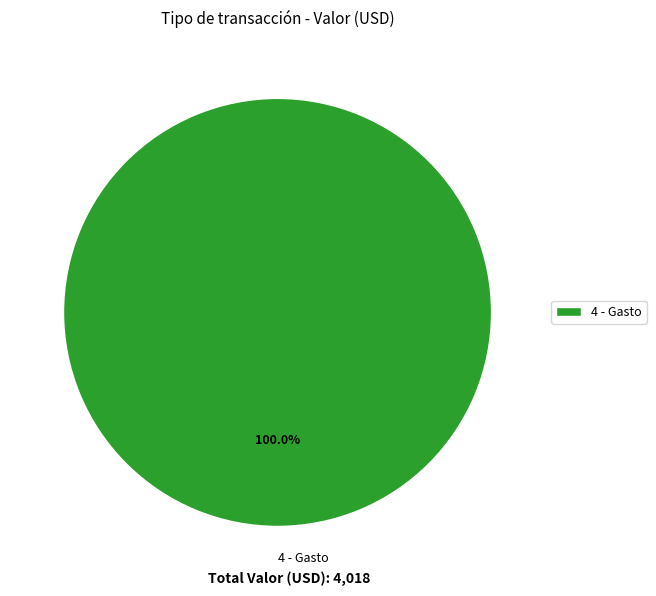

Which category accounts for the majority?

4 - Gasto